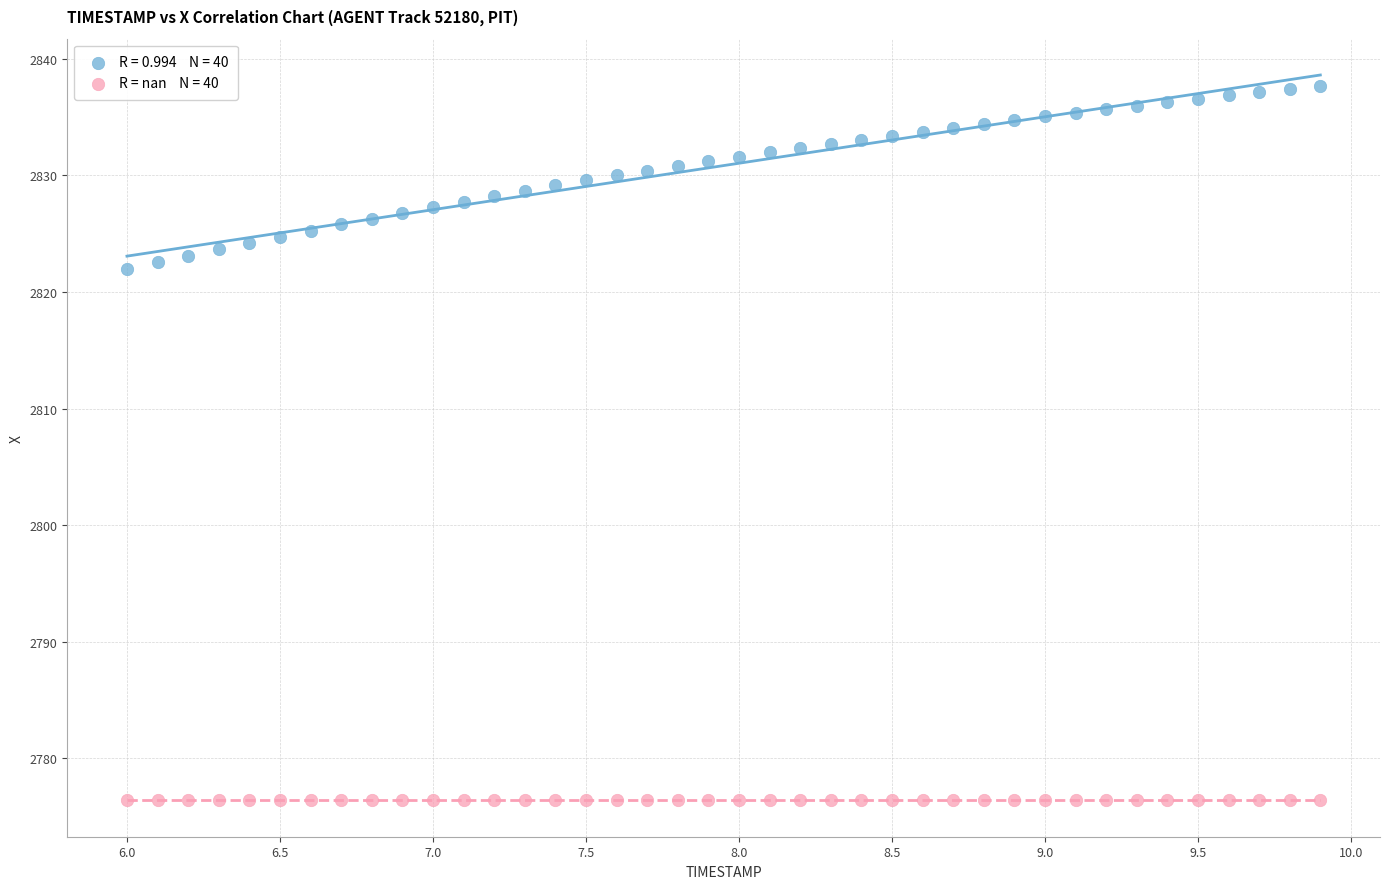

Count the number of points in this scatter plot.

80